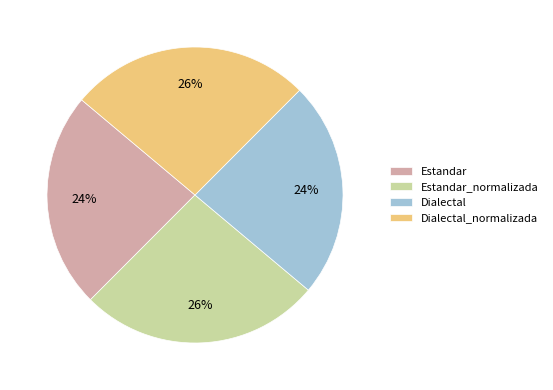

To the nearest percent, what is the average slice percentage?

25%